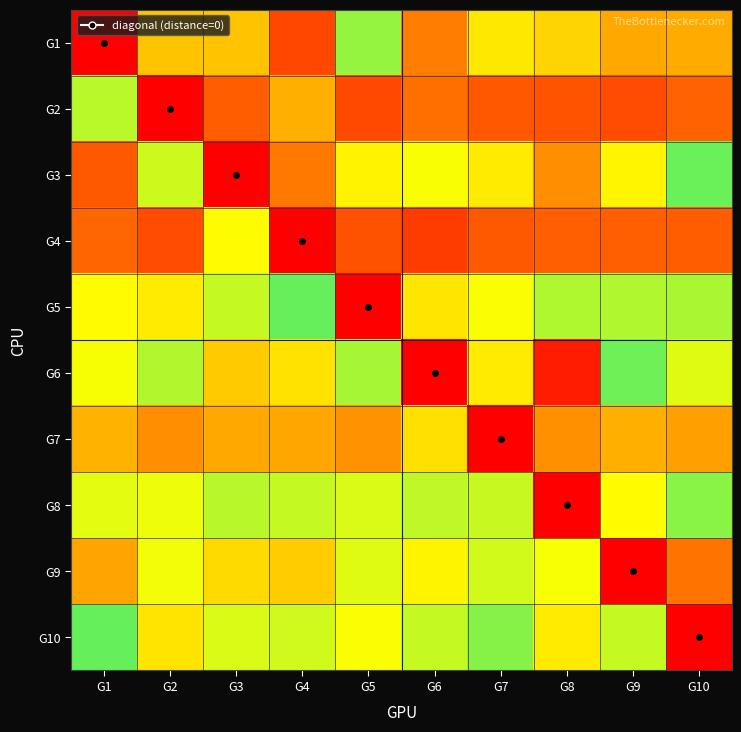

Reading left to right, extract all data points from this chart.

G1: G1=0.0	G2=0.5	G3=0.5	G4=0.2	G5=0.8	G6=0.3	G7=0.6	G8=0.5	G9=0.4	G10=0.4
G2: G1=0.8	G2=0.0	G3=0.2	G4=0.4	G5=0.2	G6=0.3	G7=0.2	G8=0.2	G9=0.2	G10=0.2
G3: G1=0.2	G2=0.7	G3=0.0	G4=0.3	G5=0.6	G6=0.7	G7=0.6	G8=0.3	G9=0.6	G10=0.9
G4: G1=0.2	G2=0.2	G3=0.7	G4=0.0	G5=0.2	G6=0.1	G7=0.2	G8=0.2	G9=0.2	G10=0.2
G5: G1=0.7	G2=0.6	G3=0.7	G4=0.9	G5=0.0	G6=0.6	G7=0.7	G8=0.8	G9=0.8	G10=0.8
G6: G1=0.7	G2=0.8	G3=0.5	G4=0.6	G5=0.8	G6=0.0	G7=0.6	G8=0.1	G9=0.9	G10=0.7
G7: G1=0.4	G2=0.3	G3=0.4	G4=0.4	G5=0.4	G6=0.6	G7=0.0	G8=0.3	G9=0.4	G10=0.4
G8: G1=0.7	G2=0.7	G3=0.8	G4=0.7	G5=0.7	G6=0.7	G7=0.7	G8=0.0	G9=0.7	G10=0.8
G9: G1=0.4	G2=0.7	G3=0.6	G4=0.5	G5=0.7	G6=0.6	G7=0.7	G8=0.7	G9=0.0	G10=0.3
G10: G1=0.9	G2=0.6	G3=0.7	G4=0.7	G5=0.7	G6=0.7	G7=0.8	G8=0.6	G9=0.7	G10=0.0